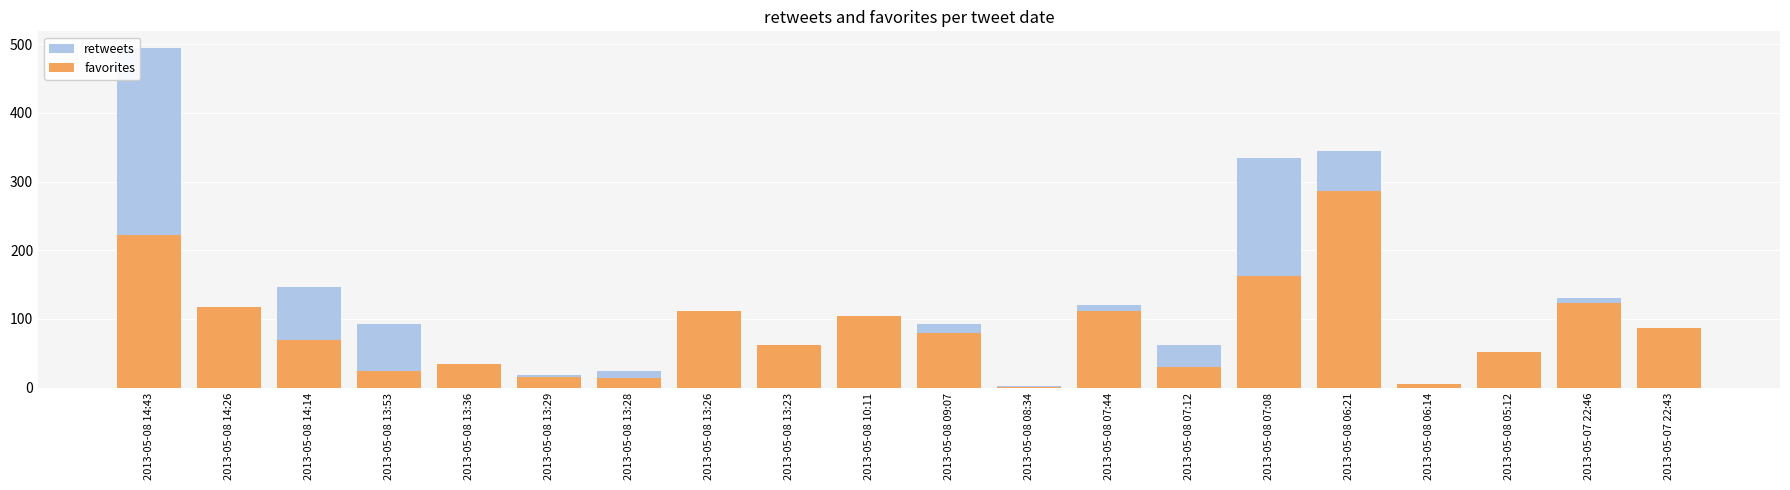

What is the total value across all series at 2013-05-08 10:11?

198